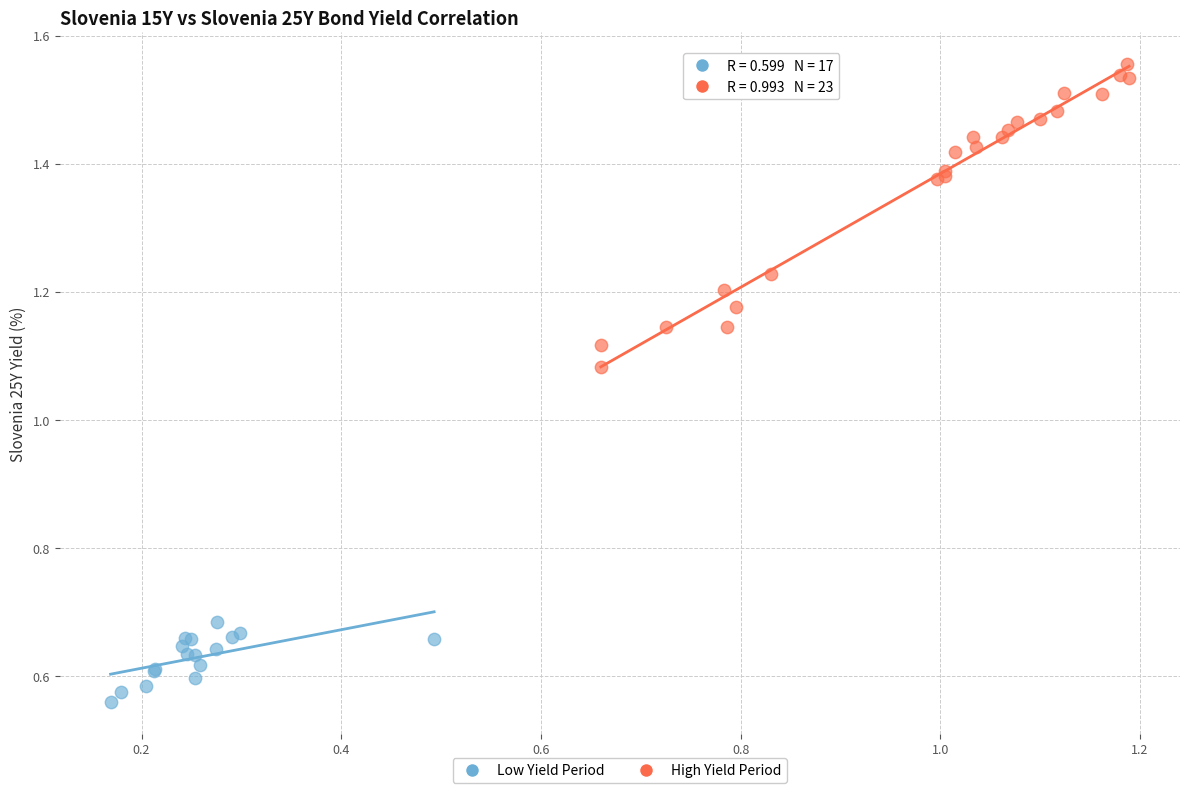

Which series contains the lowest Y value?

Low Yield Period